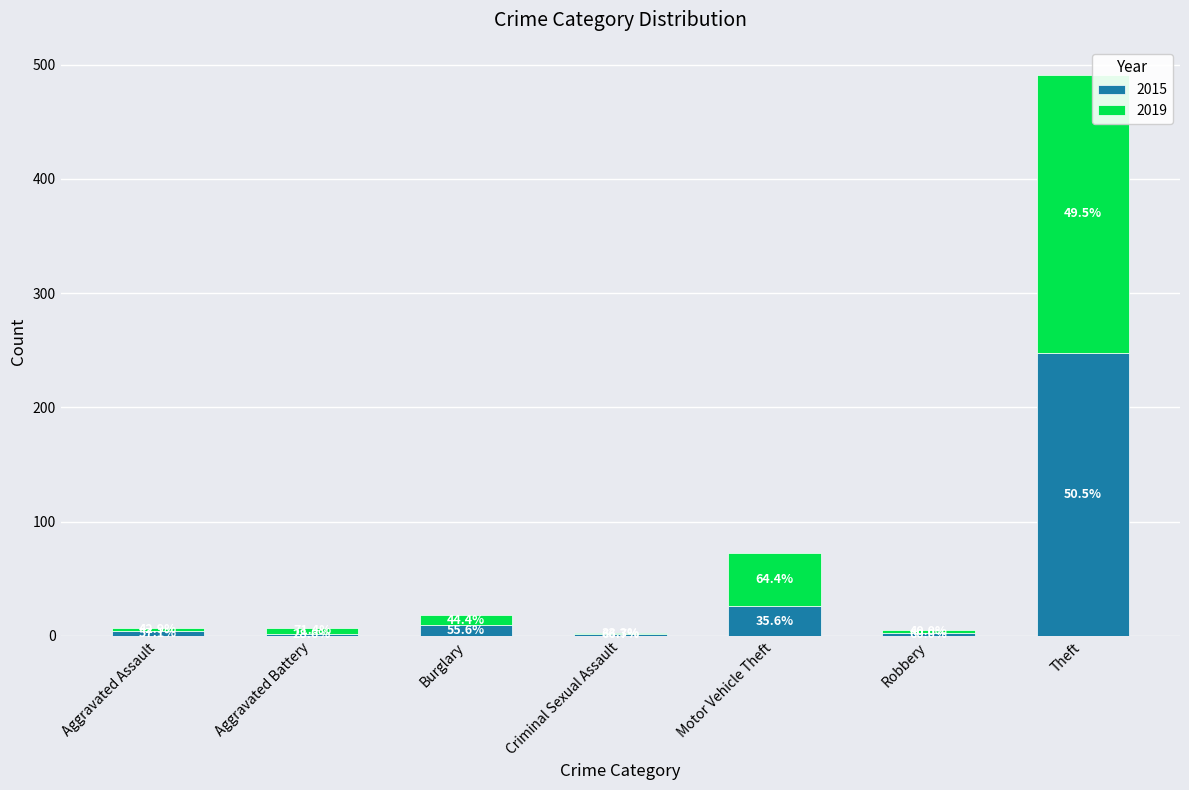

What position from the right is Robbery?

2